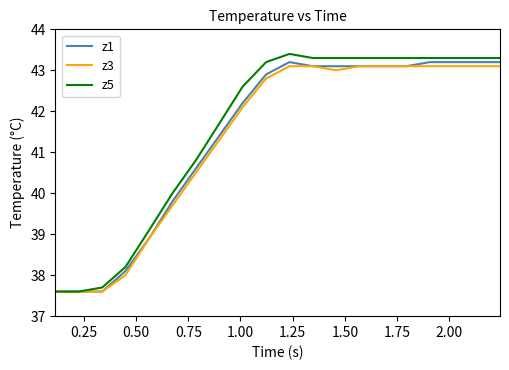

How many values in the z5 series are below 43?

9